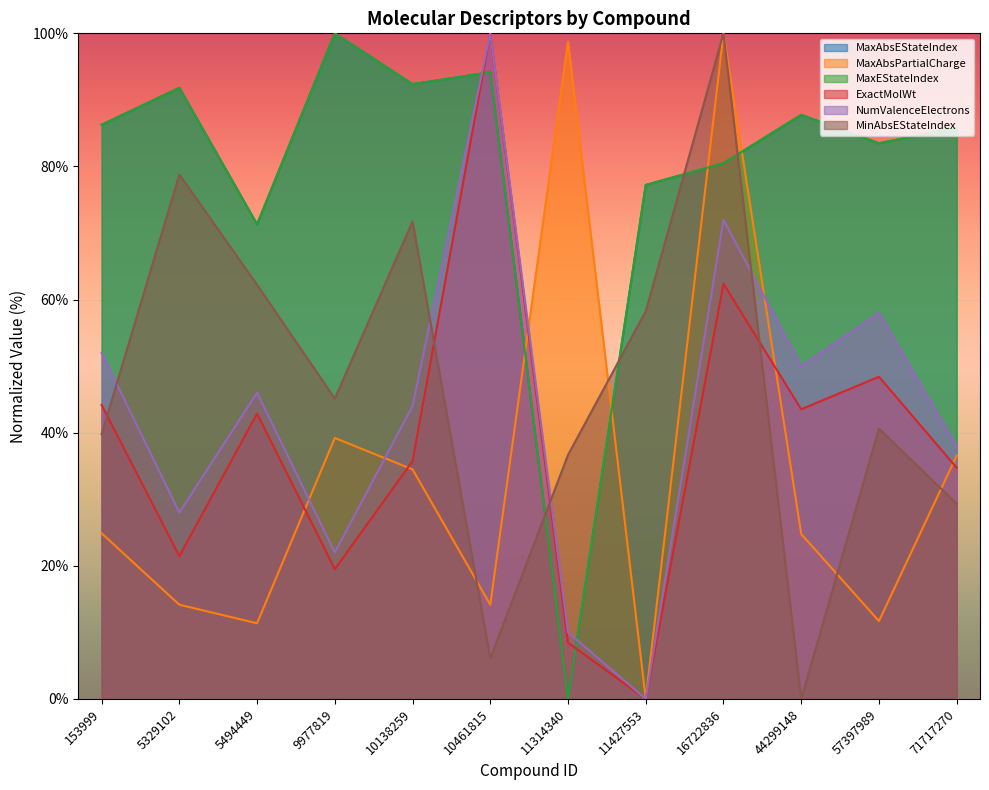

At which category is the sum across all series the highest?

16722836